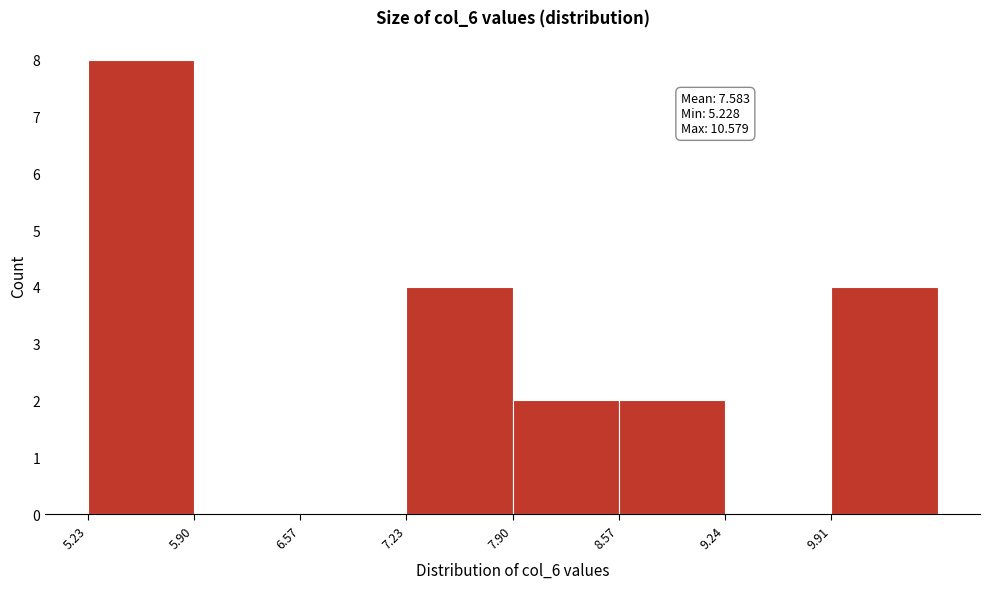

Which range on the x-axis has the tallest bar?

5.2 to 5.9